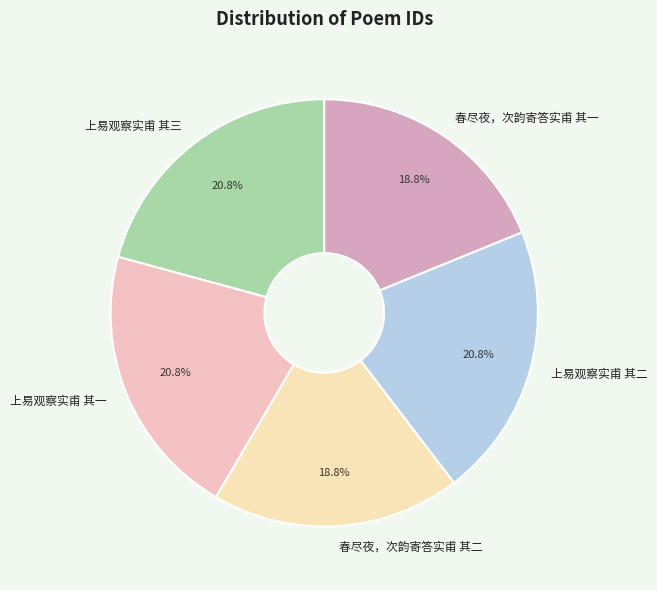

What is the ratio of the value at 春尽夜，次韵寄答实甫 其一 to the value at 上易观察实甫 其一?

0.9